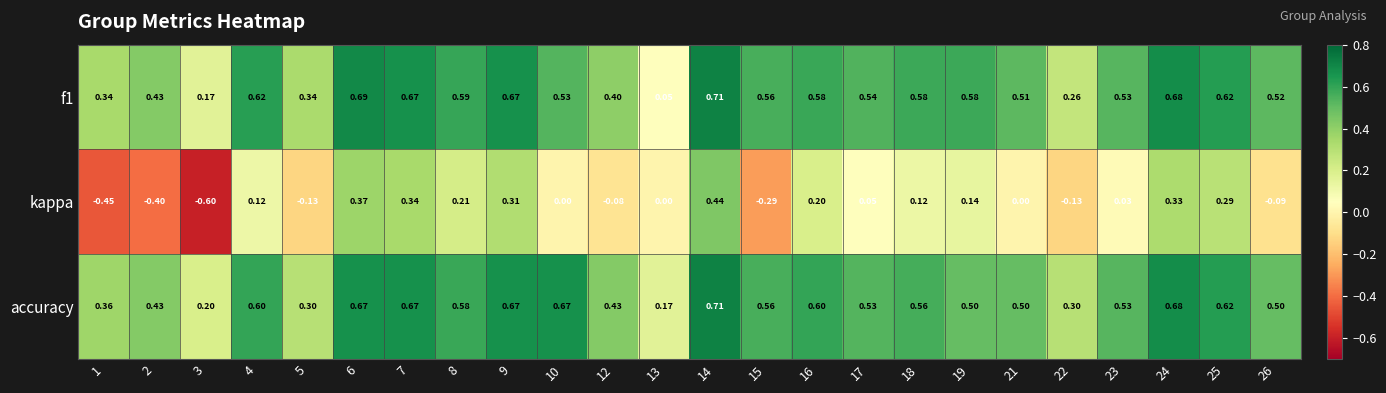

What is the minimum value shown in the chart?

-0.6